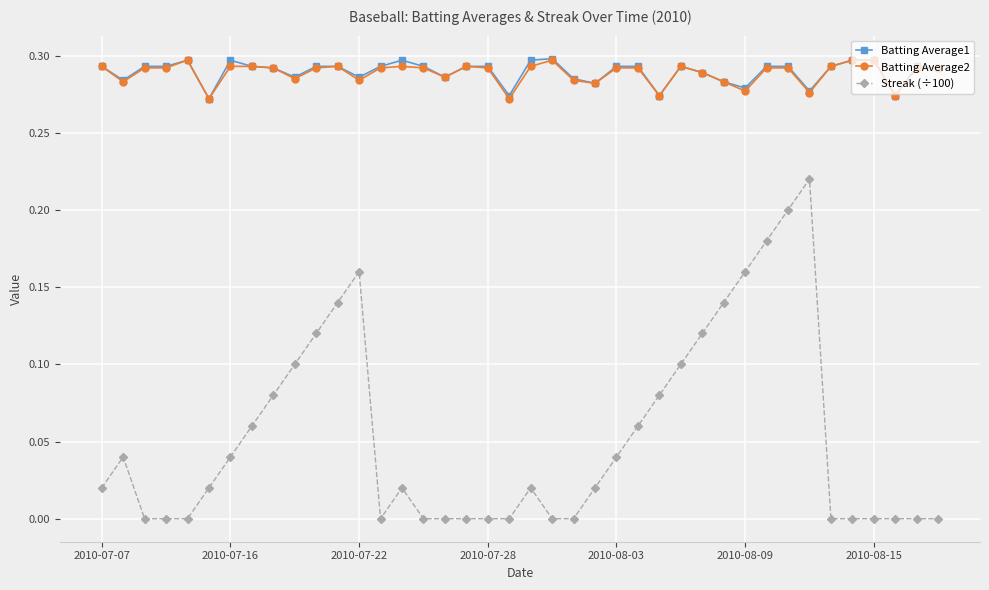

True or false: Batting Average1 and Streak (÷100) intersect in this chart.

False